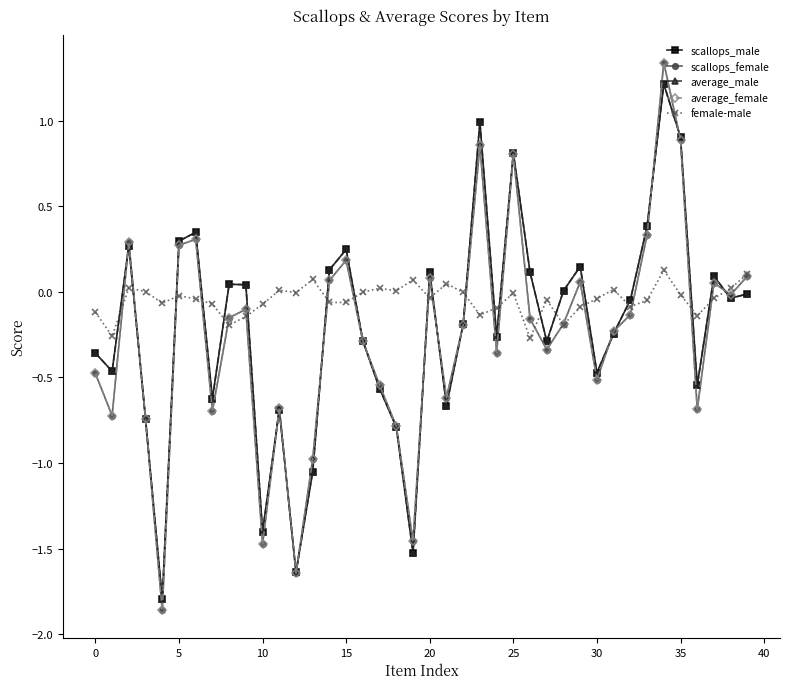

What is the maximum value for scallops_male?

1.2